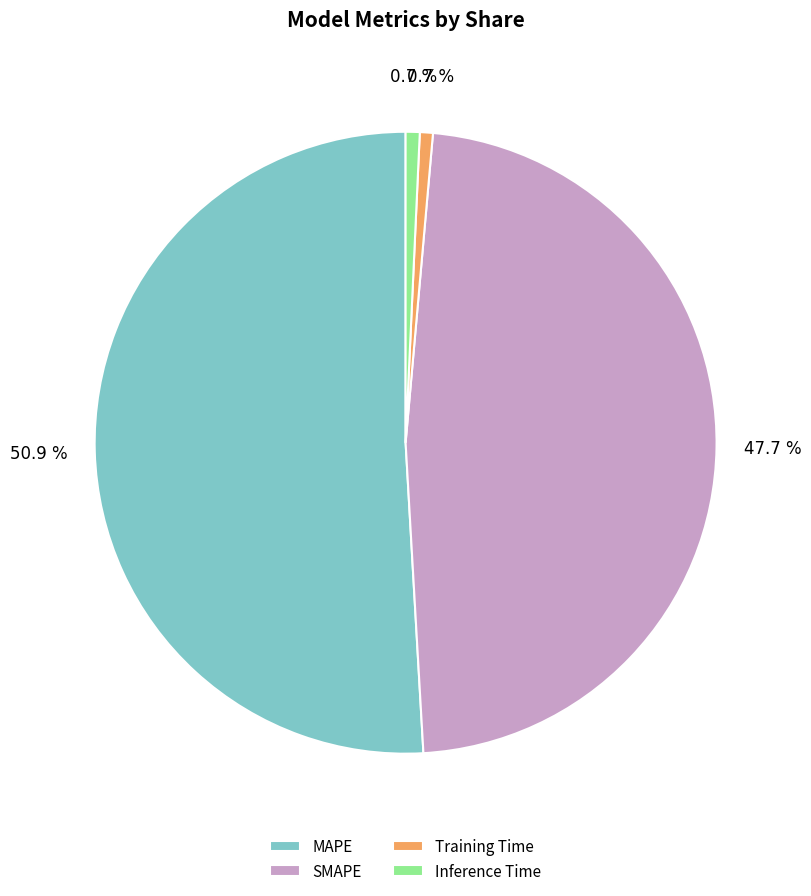

What is the largest slice in the pie chart?

MAPE